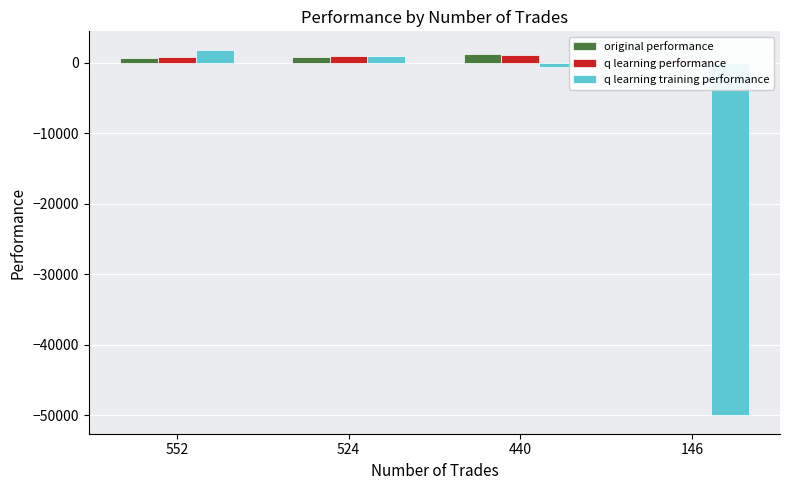

What are all the series names shown in the legend?

original performance, q learning performance, q learning training performance